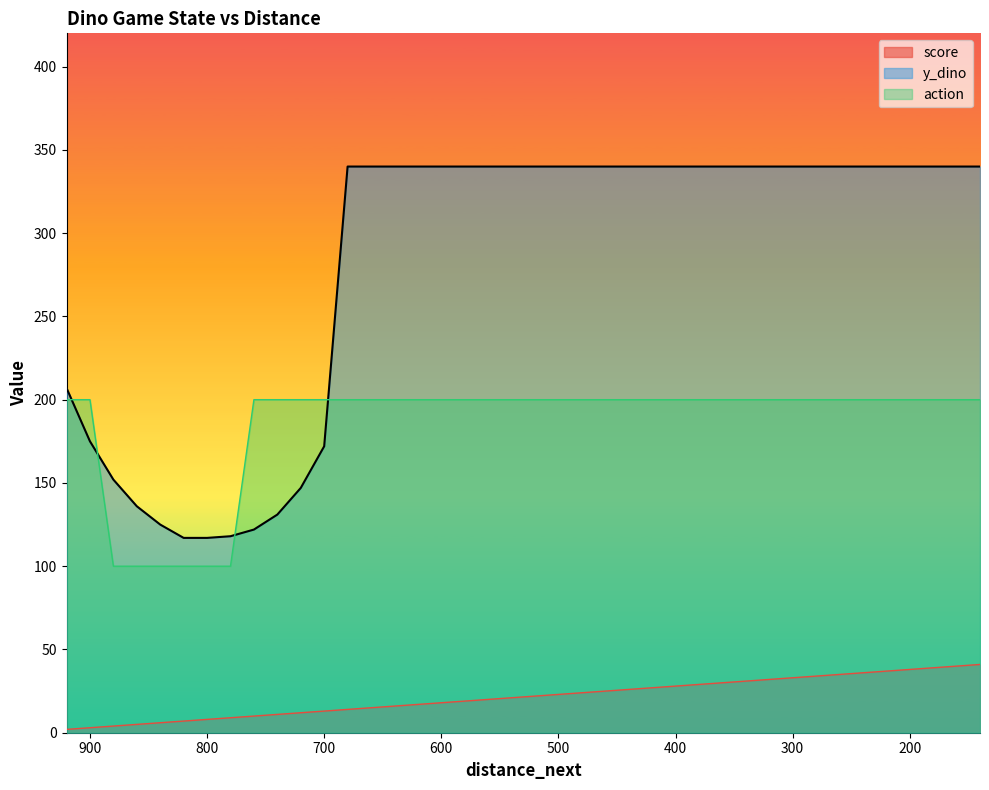

Which series has the widest spread of values?

y_dino